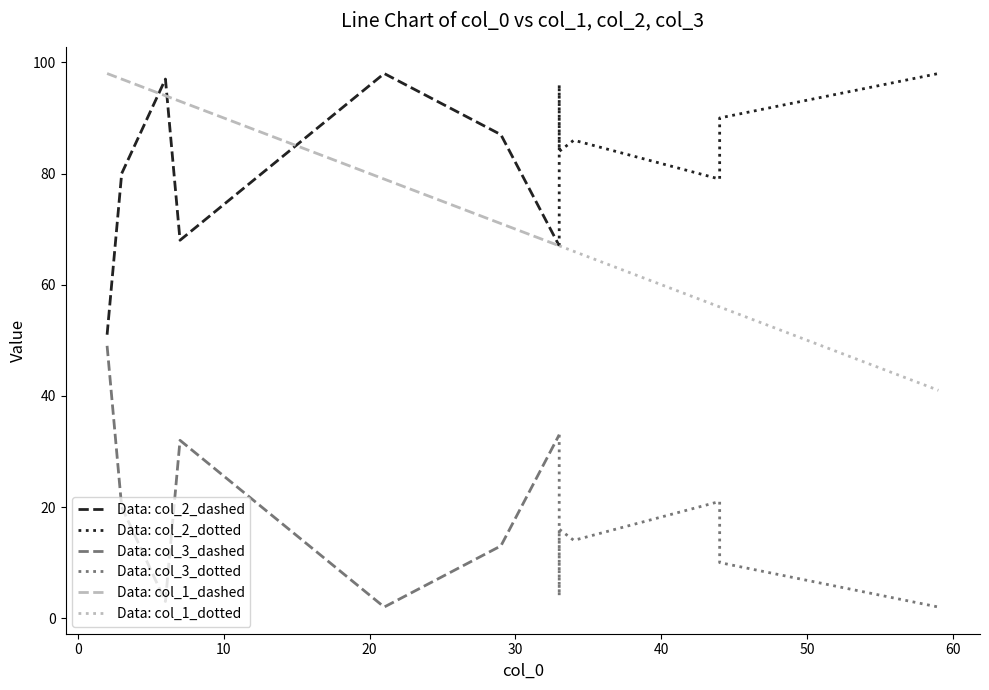

What is the smallest value displayed?

2